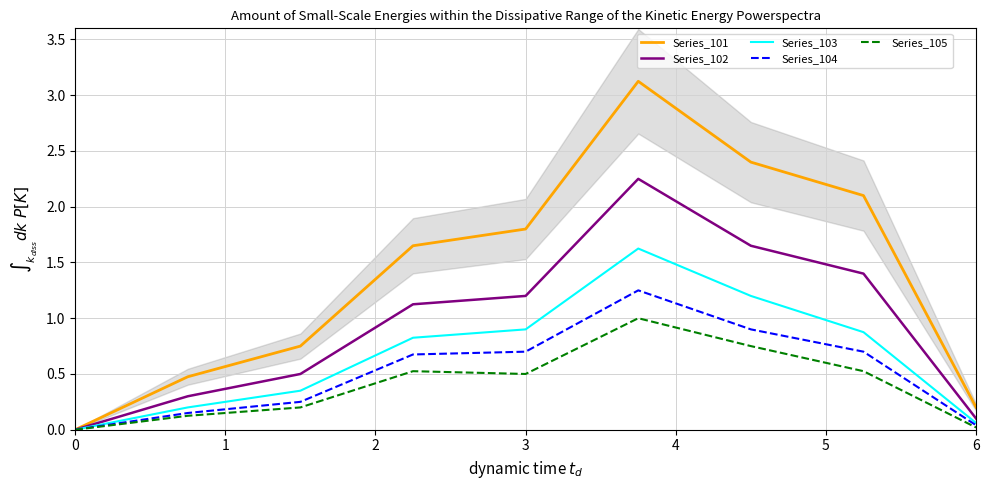

Reading left to right, transcribe all the data shown in this chart.

Series_101: 0=0.0	1=0.5	2=0.8	3=1.7	4=1.8	5=3.1	6=2.4	7=2.1	8=0.2
Series_102: 0=0.0	1=0.3	2=0.5	3=1.1	4=1.2	5=2.2	6=1.7	7=1.4	8=0.1
Series_103: 0=0.0	1=0.2	2=0.3	3=0.8	4=0.9	5=1.6	6=1.2	7=0.9	8=0.1
Series_104: 0=0.0	1=0.1	2=0.2	3=0.7	4=0.7	5=1.2	6=0.9	7=0.7	8=0.0
Series_105: 0=0.0	1=0.1	2=0.2	3=0.5	4=0.5	5=1.0	6=0.8	7=0.5	8=0.0